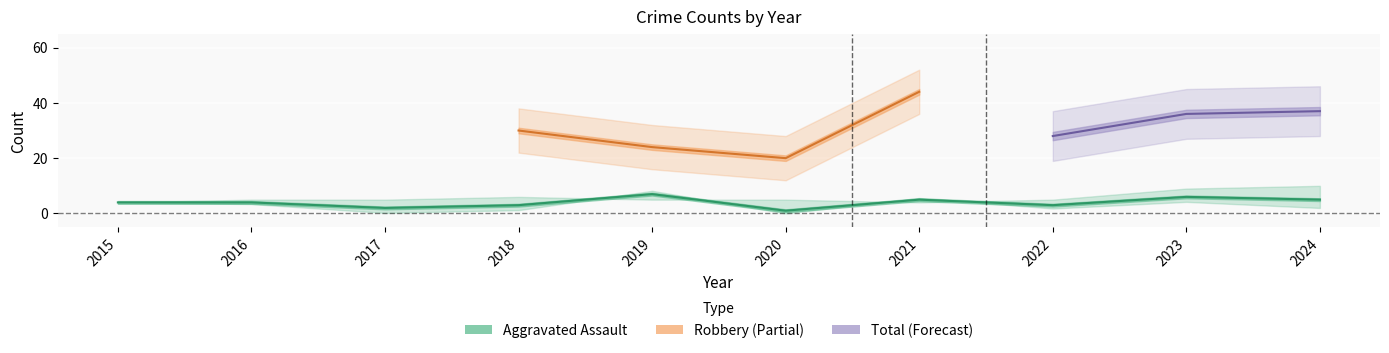

True or false: Aggravated Battery and Total intersect in this chart.

False